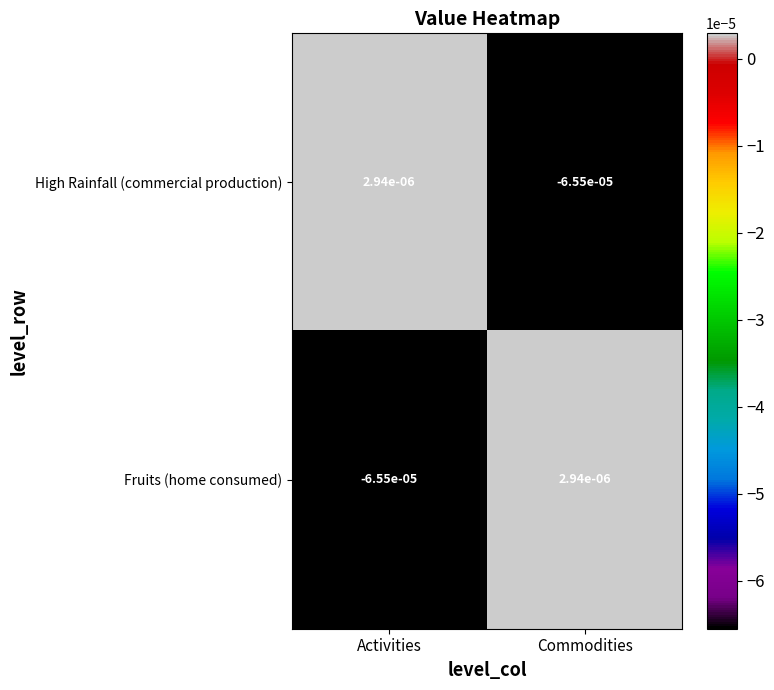

At which label does Fruits (home consumed) first exceed 0?

Commodities